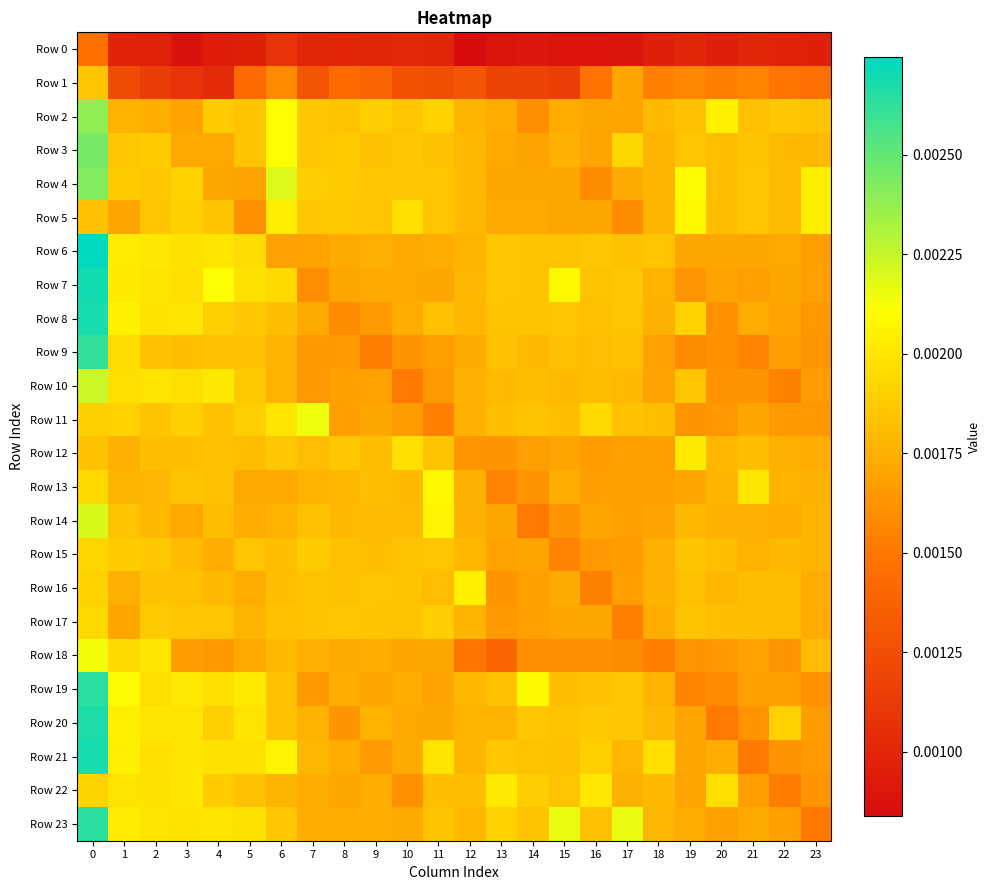

Between 11 and 18, which is larger?

11